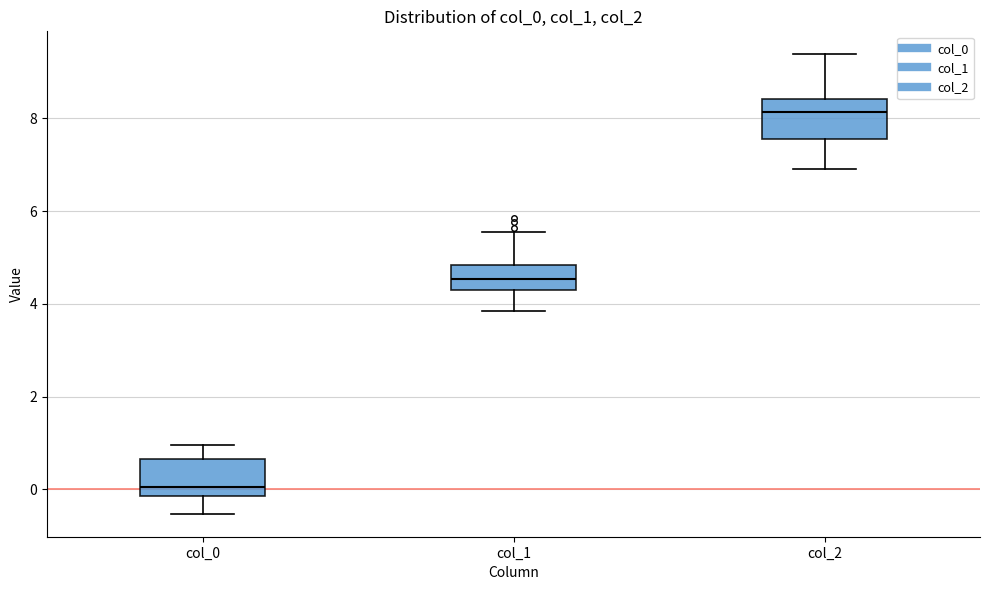

Which box has the lowest median line?

col_0